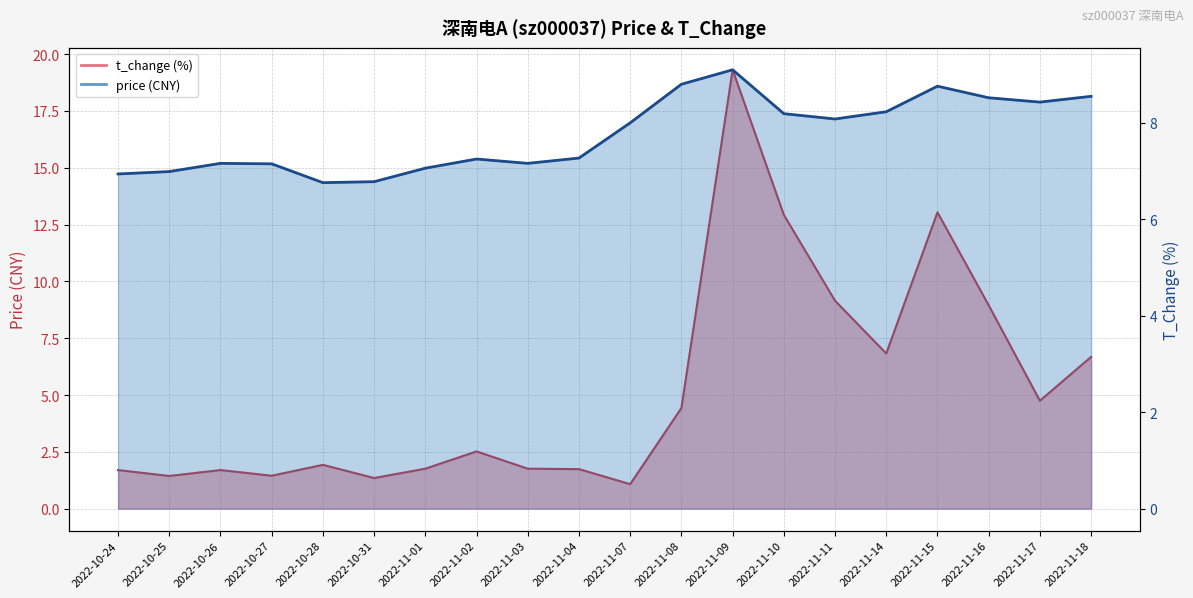

What are all the series names shown in the legend?

price, t_change